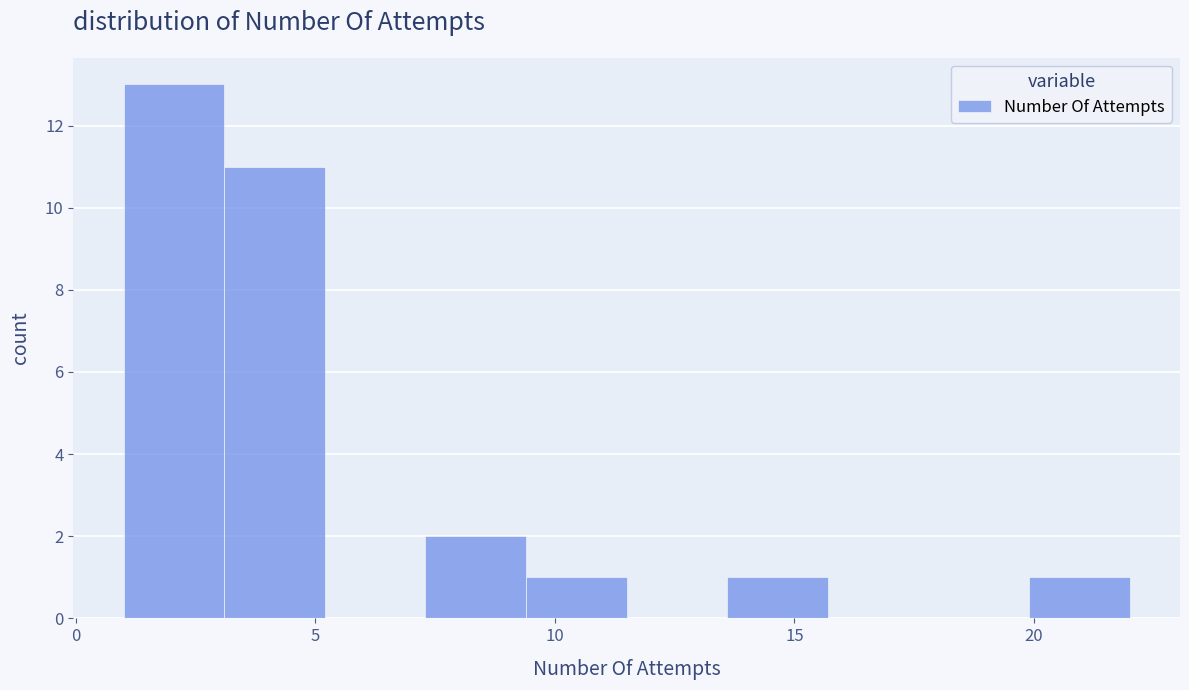

Over which range of the x-axis is the bar tallest?

1.0 to 3.1